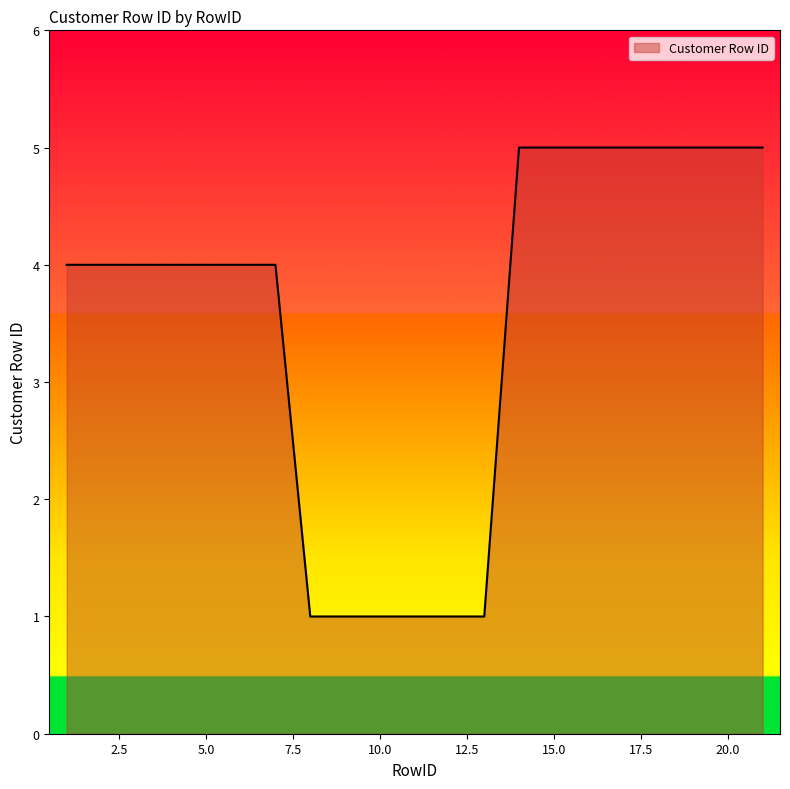

Is this an area chart (filled region under the line)?

Yes